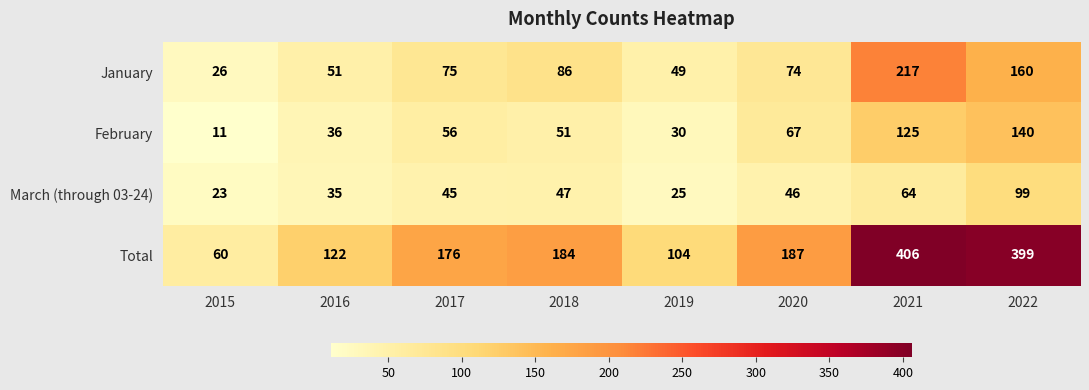

Which series has the widest spread of values?

Total